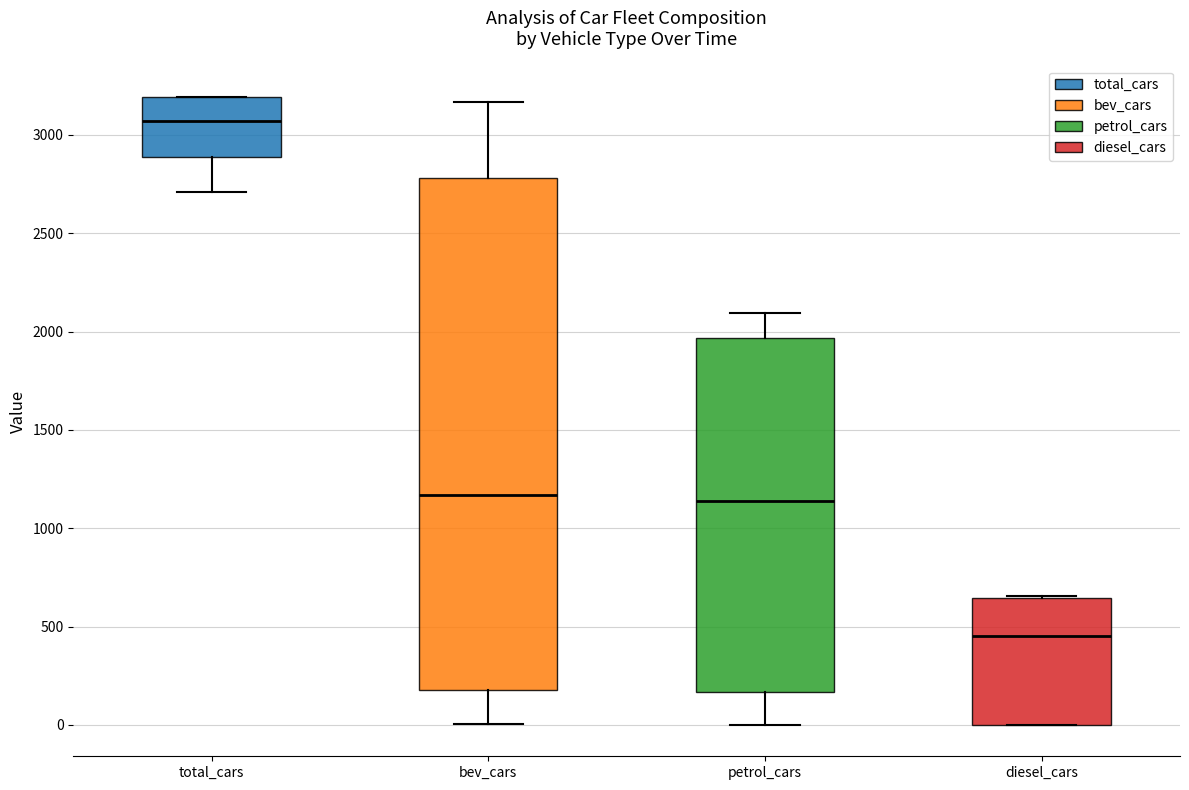

Reading left to right, transcribe this box plot: for each box, give where its median line is, the range the box spans, and where its two whiskers end, as read against the y-axis. The values are not printed on the chart, so give them approximately, as read against the axis.

total_cars: median 3050, box 2900 to 3200, whiskers 2700 to 3200
bev_cars: median 1150, box 200 to 2800, whiskers 0 to 3150
petrol_cars: median 1150, box 150 to 1950, whiskers 0 to 2100
diesel_cars: median 450, box 0 to 650, whiskers 0 to 650